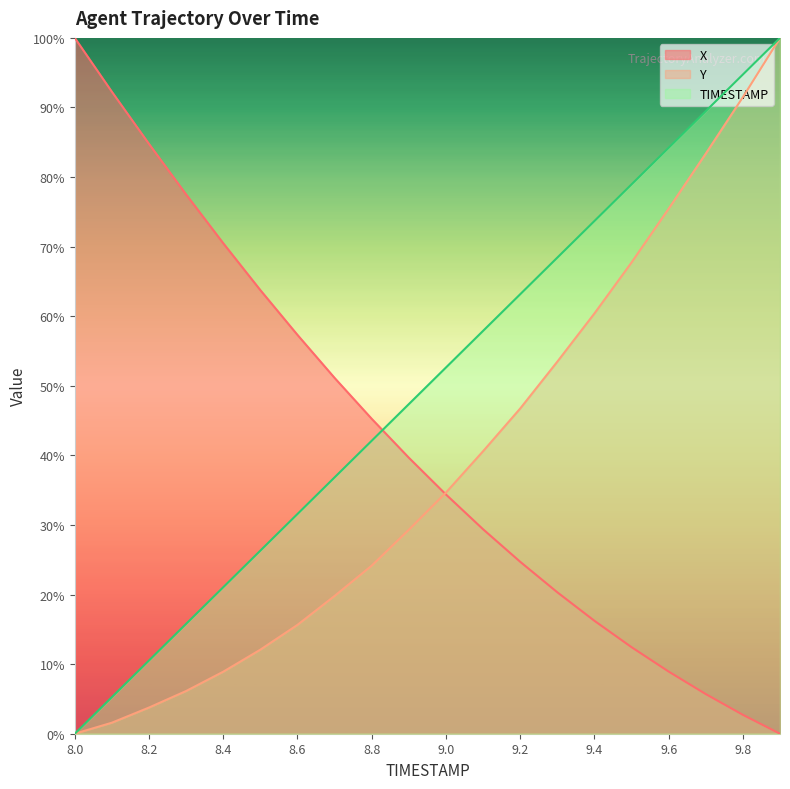

True or false: Y and X cross at least once.

True